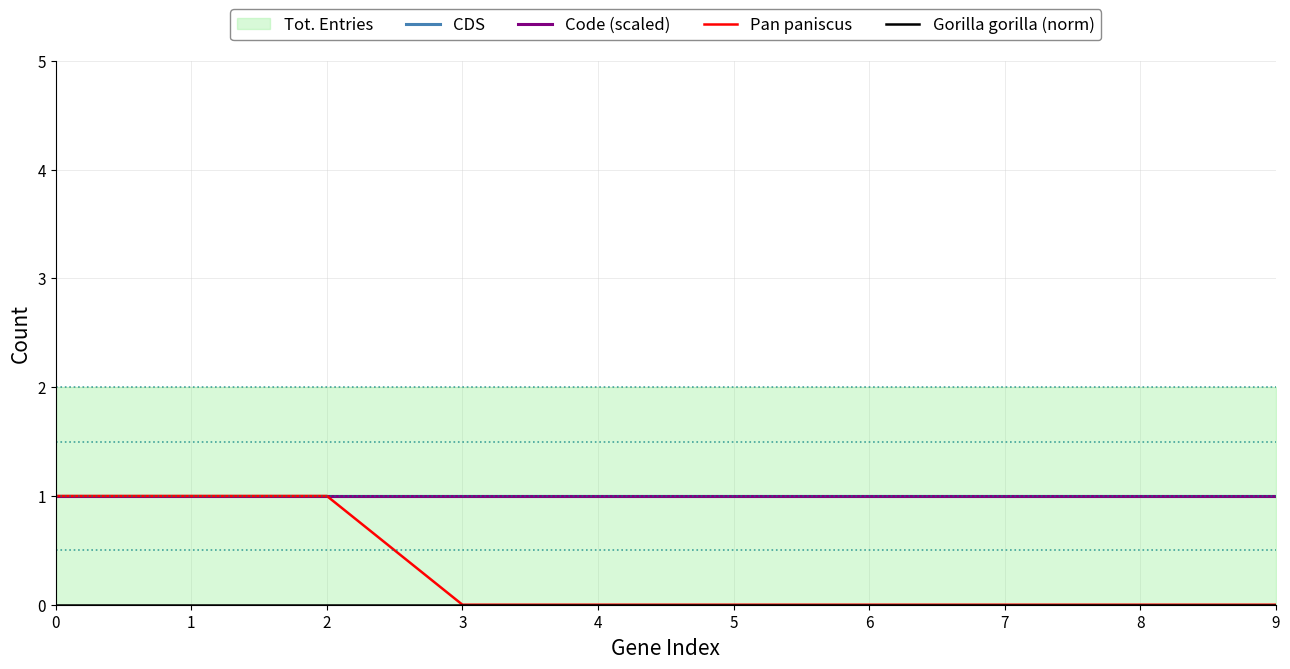

What is the average value of the Code (scaled) series?

1